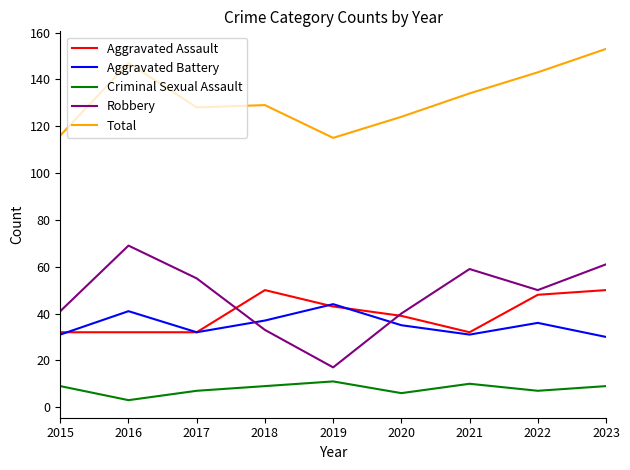

True or false: Criminal Sexual Assault has a value of 12 at 2022.

False